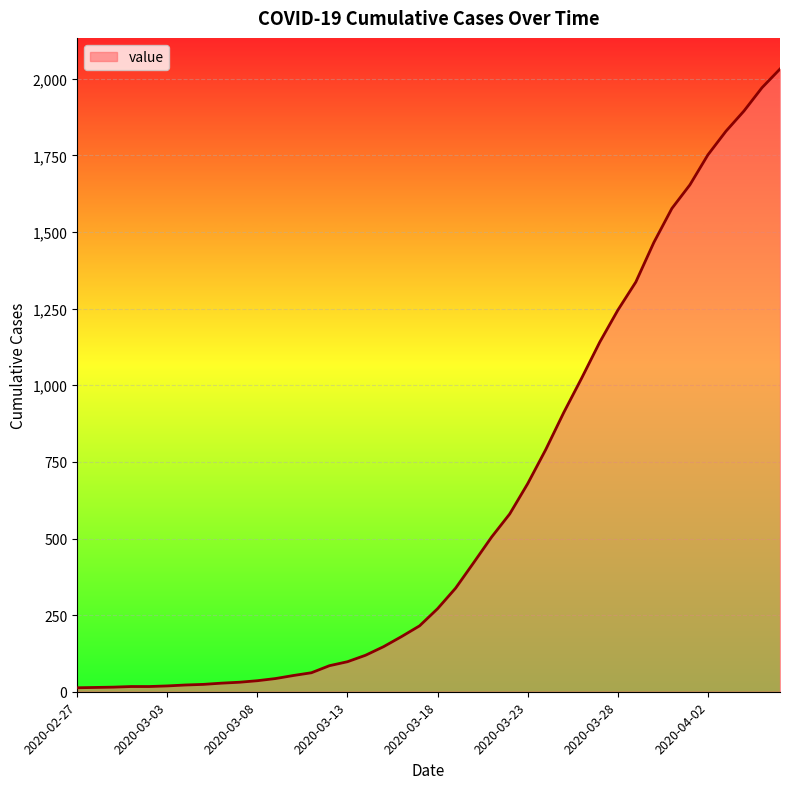

What is the maximum value shown in the chart?

2032